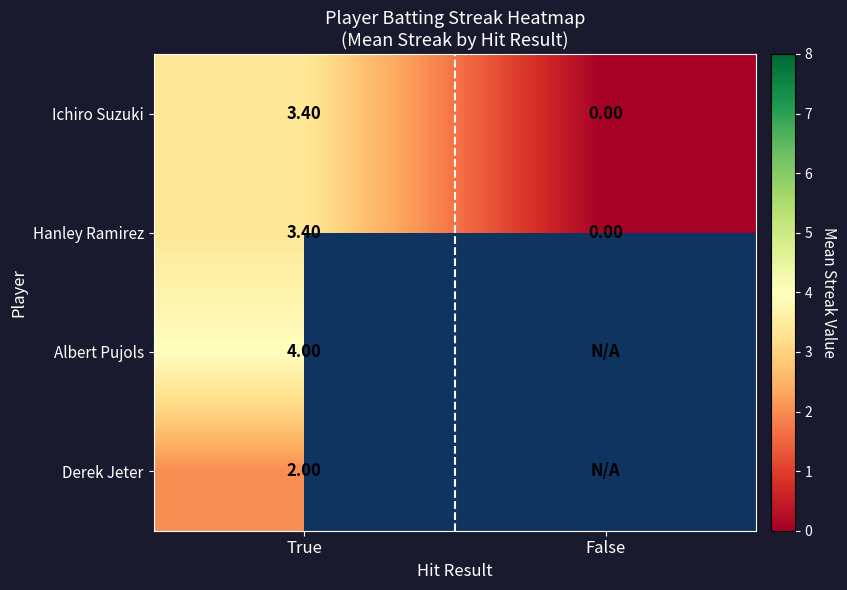

Is the value of Albert Pujols at True greater than the value of Hanley Ramirez at True?

Yes